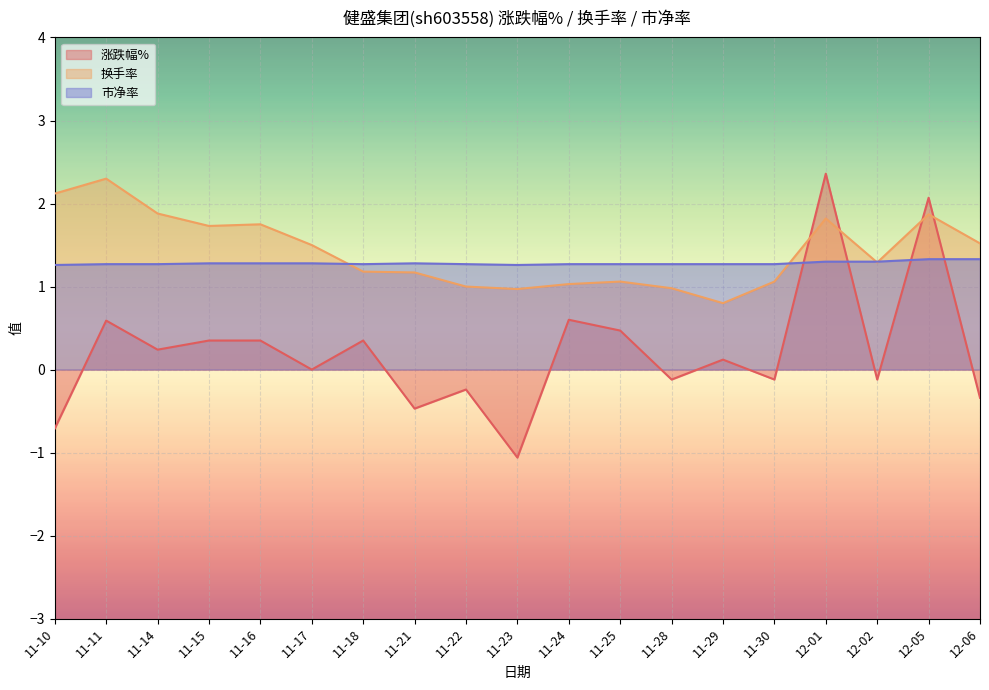

Reading left to right, transcribe all the data shown in this chart.

涨跌幅%: -0.7	0.6	0.2	0.3	0.3	0.0	0.3	-0.5	-0.2	-1.1	0.6	0.5	-0.1	0.1	-0.1	2.4	-0.1	2.1	-0.3
换手率: 2.1	2.3	1.9	1.7	1.8	1.5	1.2	1.2	1.0	1.0	1.0	1.1	1.0	0.8	1.1	1.8	1.3	1.9	1.5
市净率: 1.3	1.3	1.3	1.3	1.3	1.3	1.3	1.3	1.3	1.3	1.3	1.3	1.3	1.3	1.3	1.3	1.3	1.3	1.3